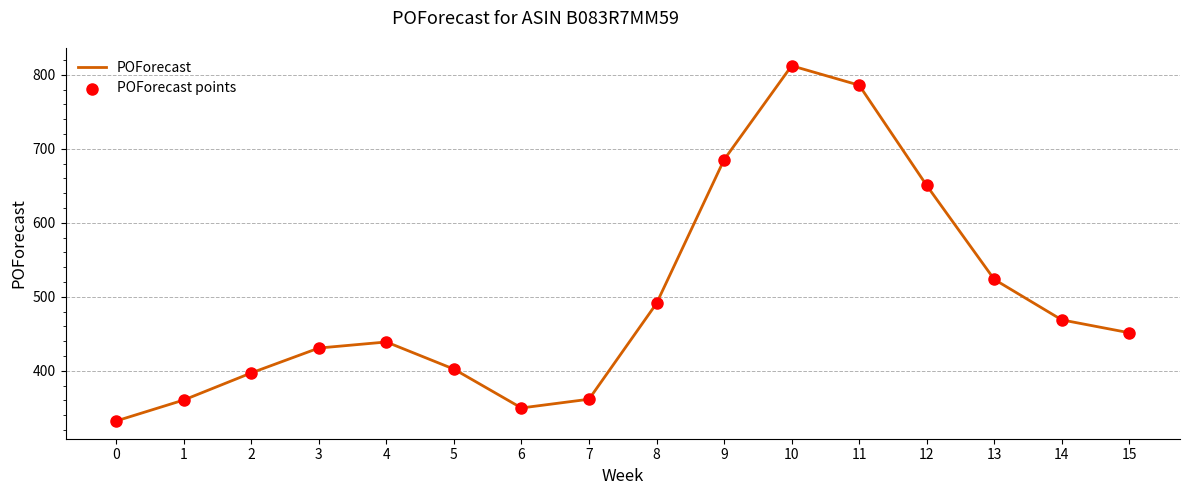

Between 12 and 1, which is larger?

12